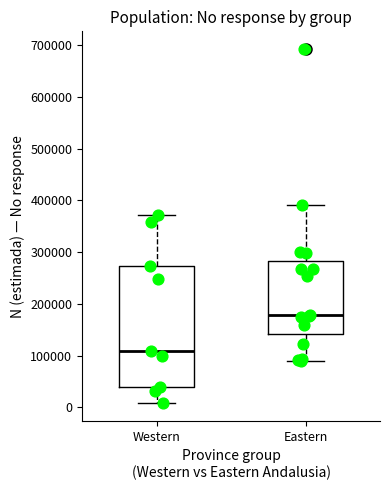

Which box's median line is the lowest?

Western